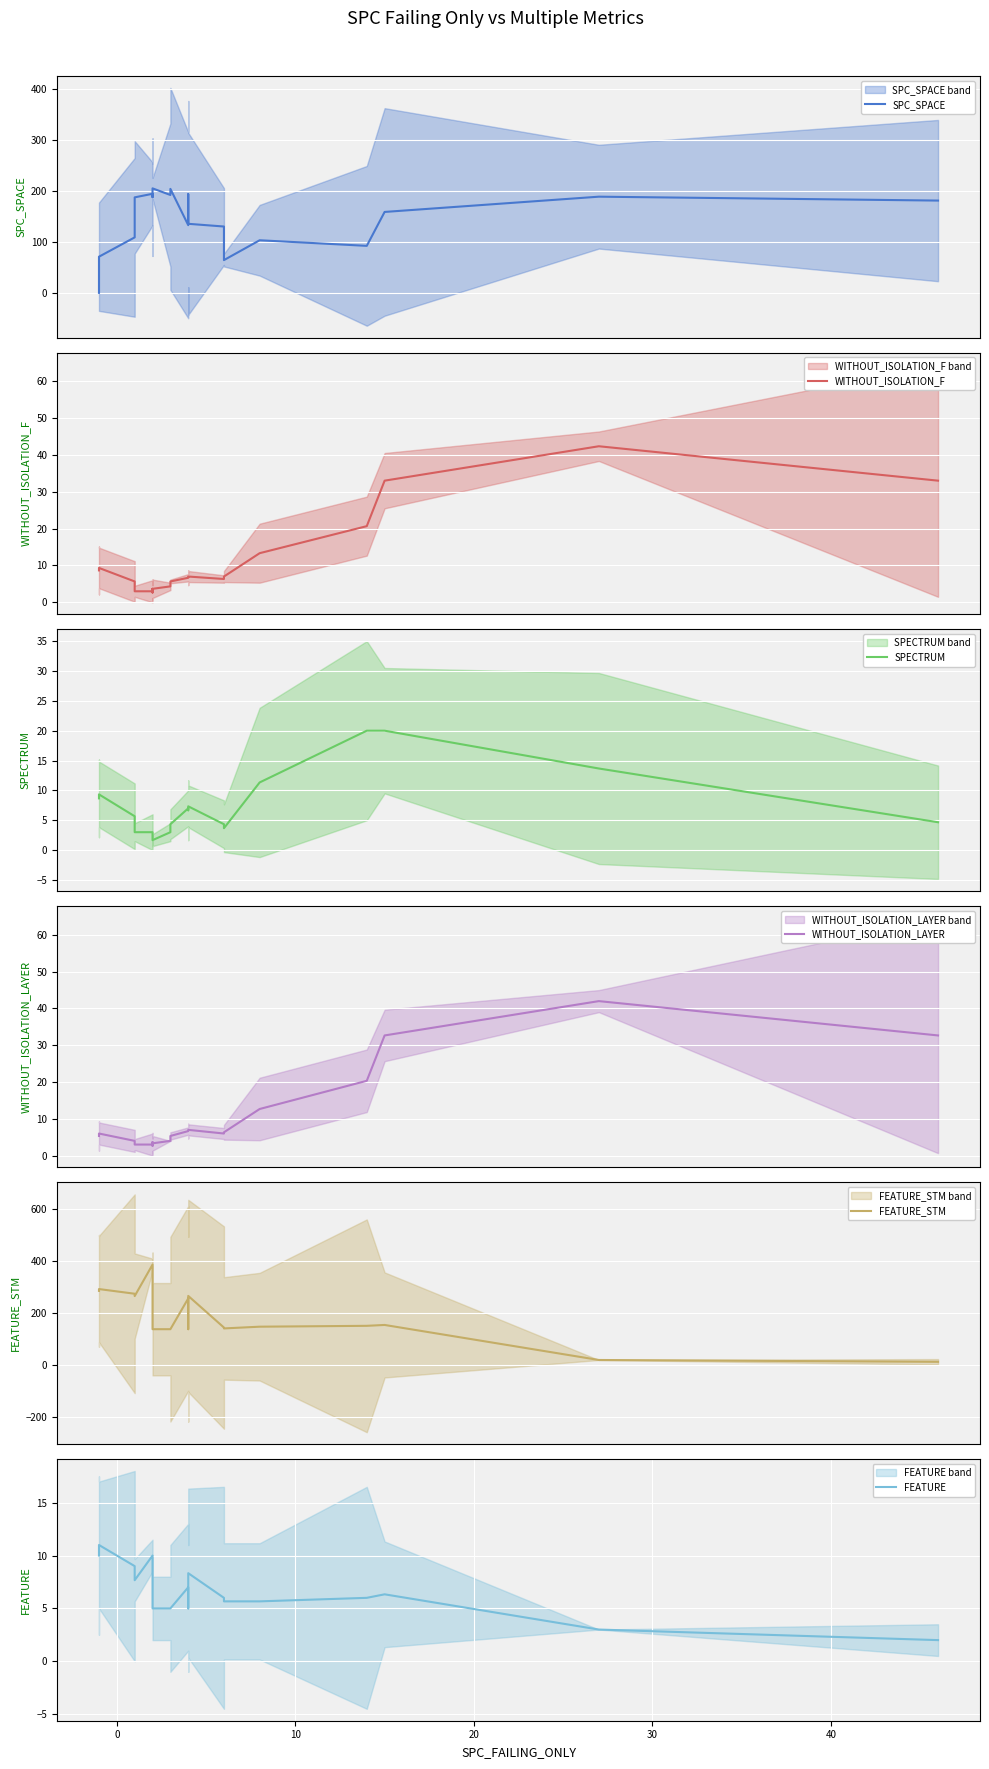

What is the spread (max minus min) of values at 10?

271.7